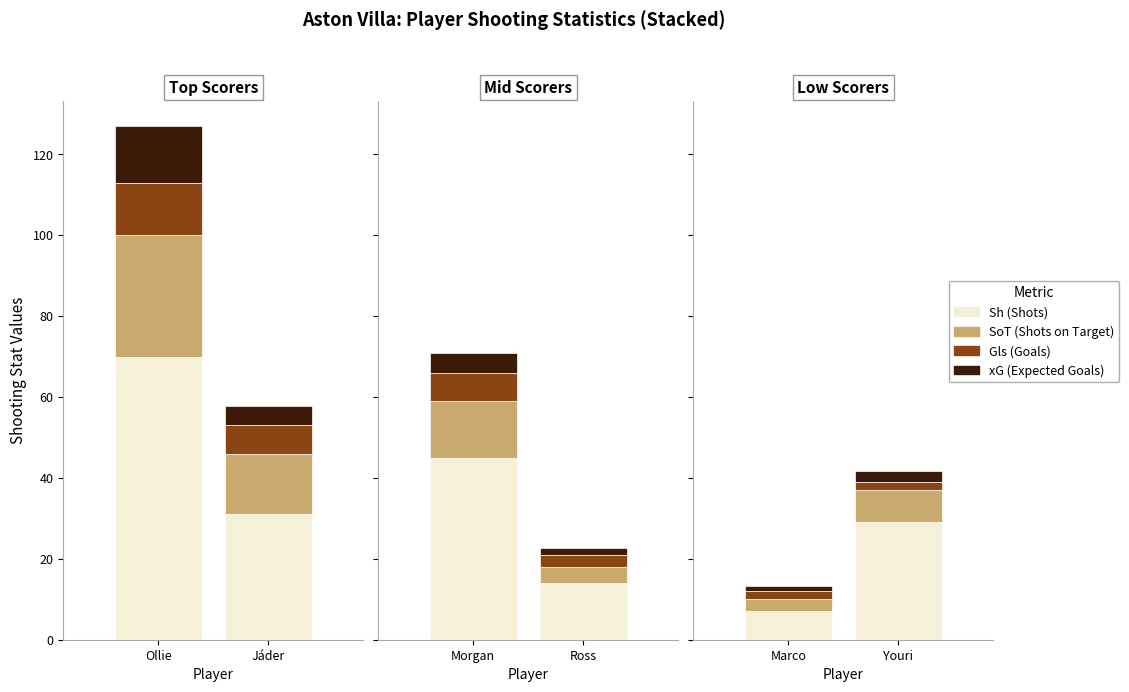

True or false: npxG has a value of 1.0 at 3.

False